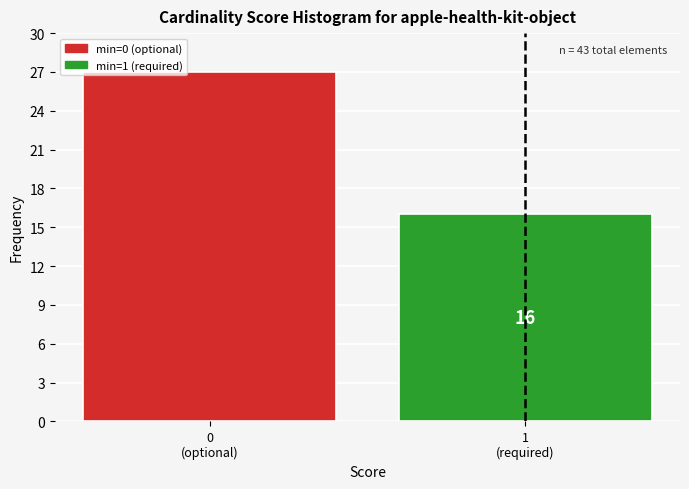

Reading left to right, list all the values displayed in this chart.

27	16